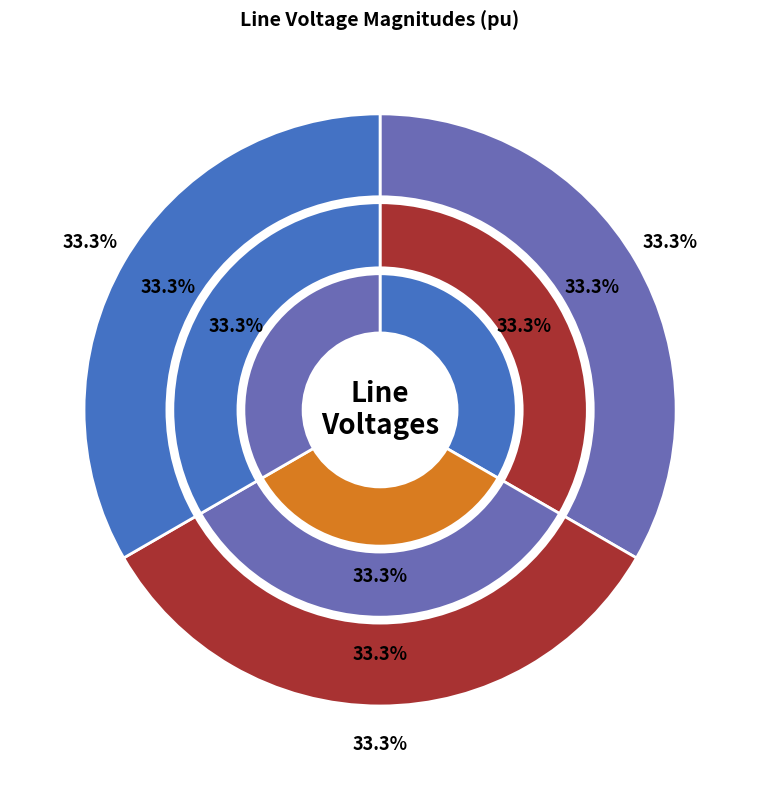

Is there any slice that represents more than half of the pie?

No